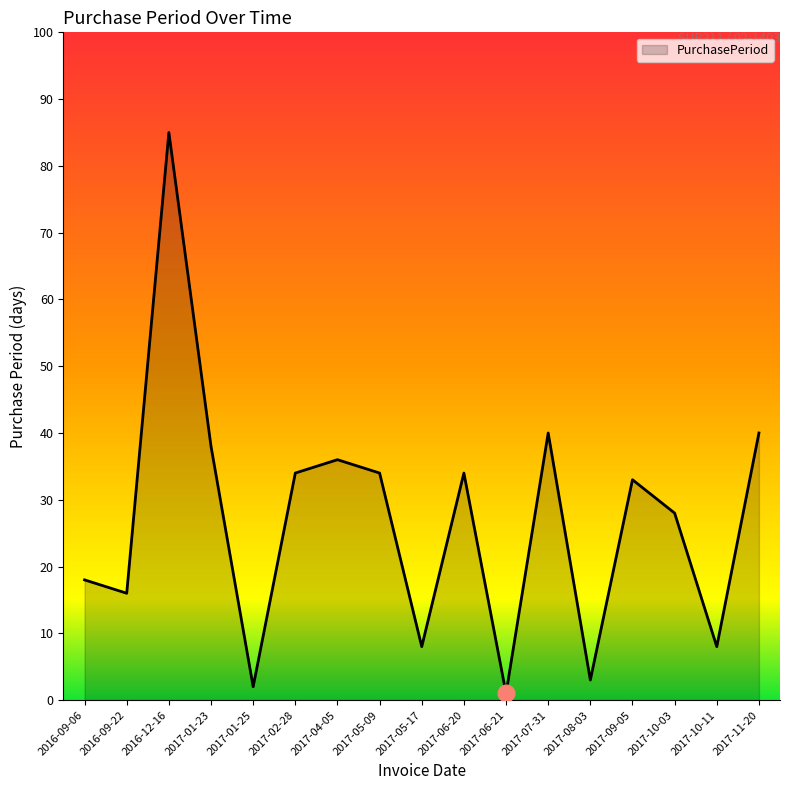

What position from the left is 2017-02-28?

6